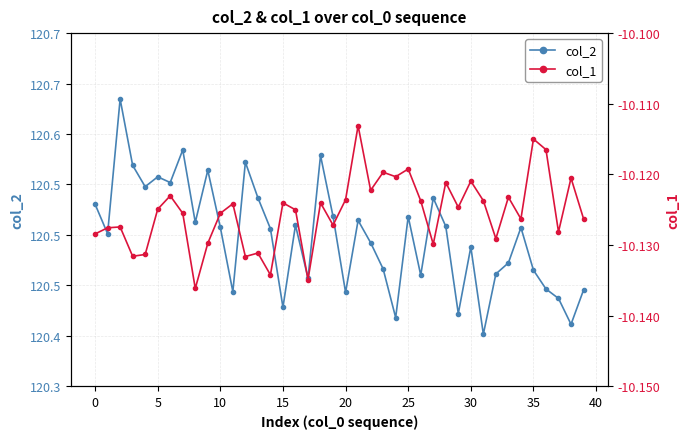

At which label is col_2 closest to 120?

31